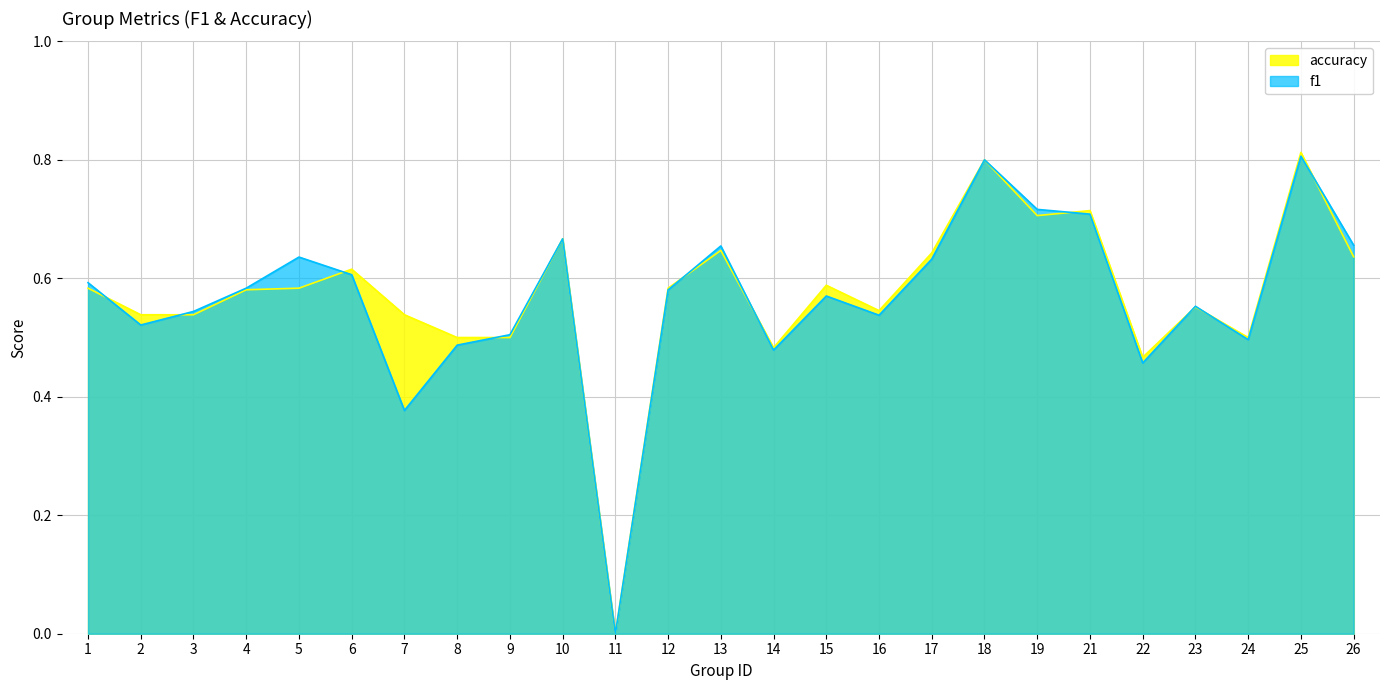

What is the total value across all series at 6?

1.2